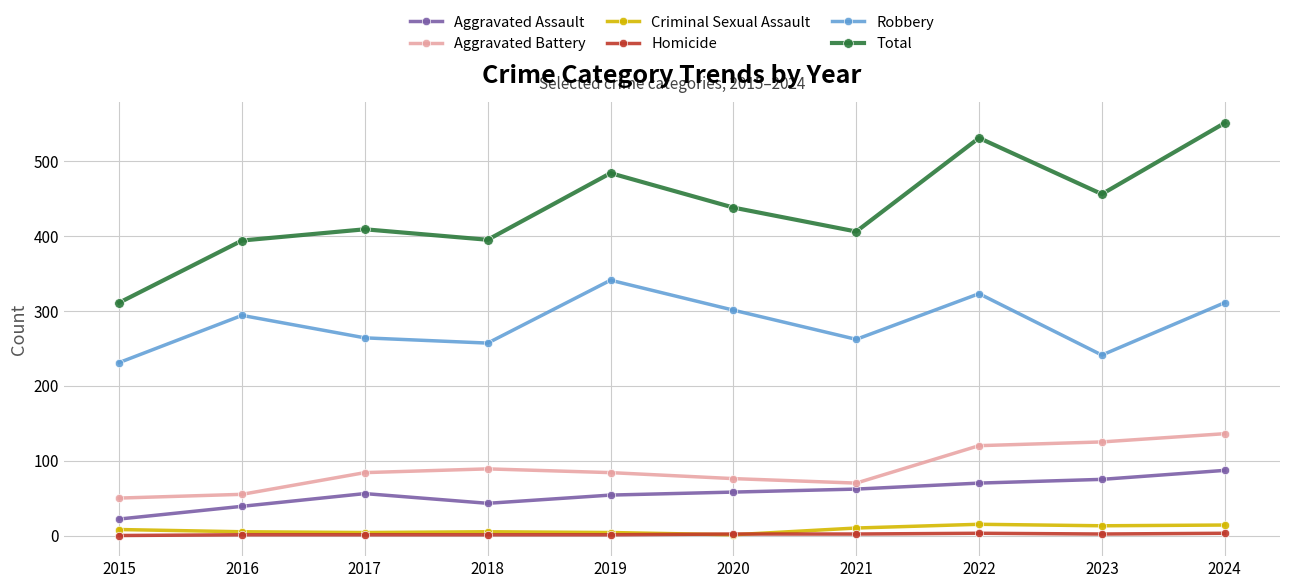

How many lines are shown in the chart?

6